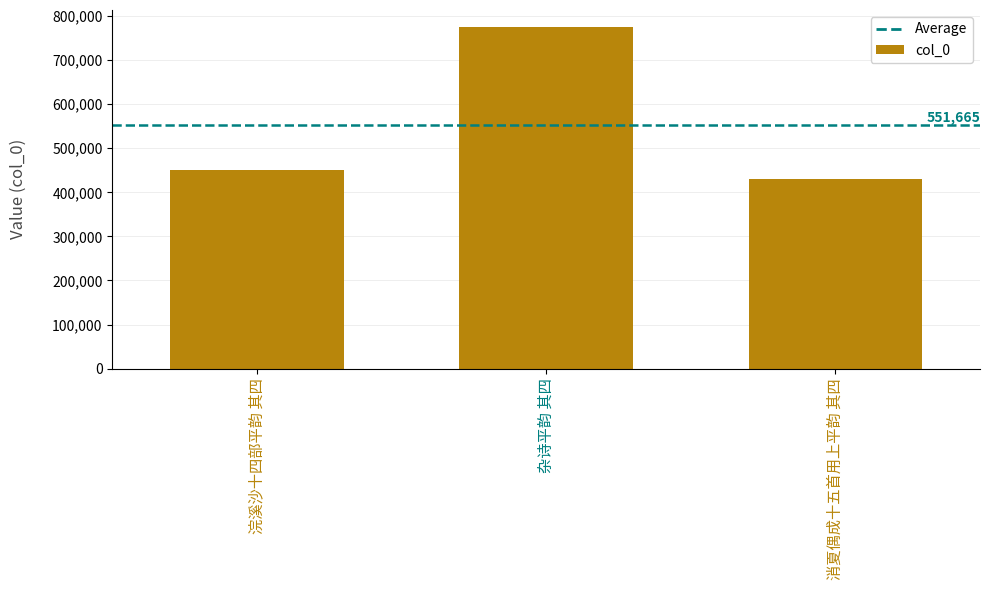

The chart shows a value of 729132 at 消夏偶成十五首用上平韵 其四. True or false?

False